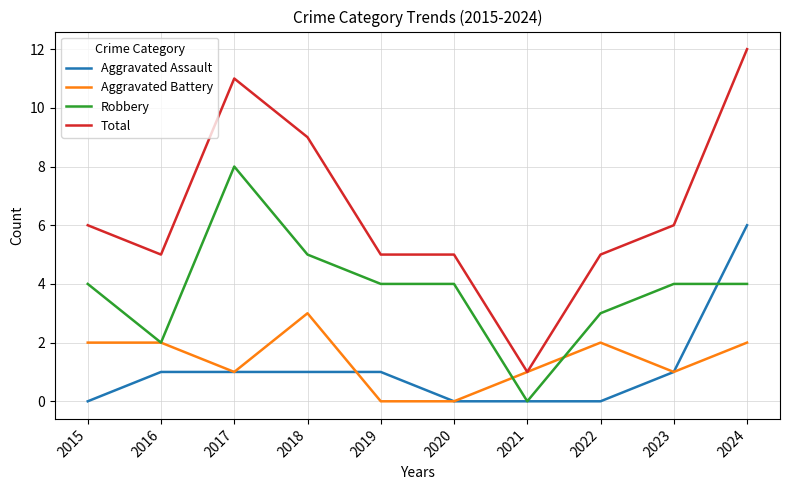

How many lines are shown in the chart?

4